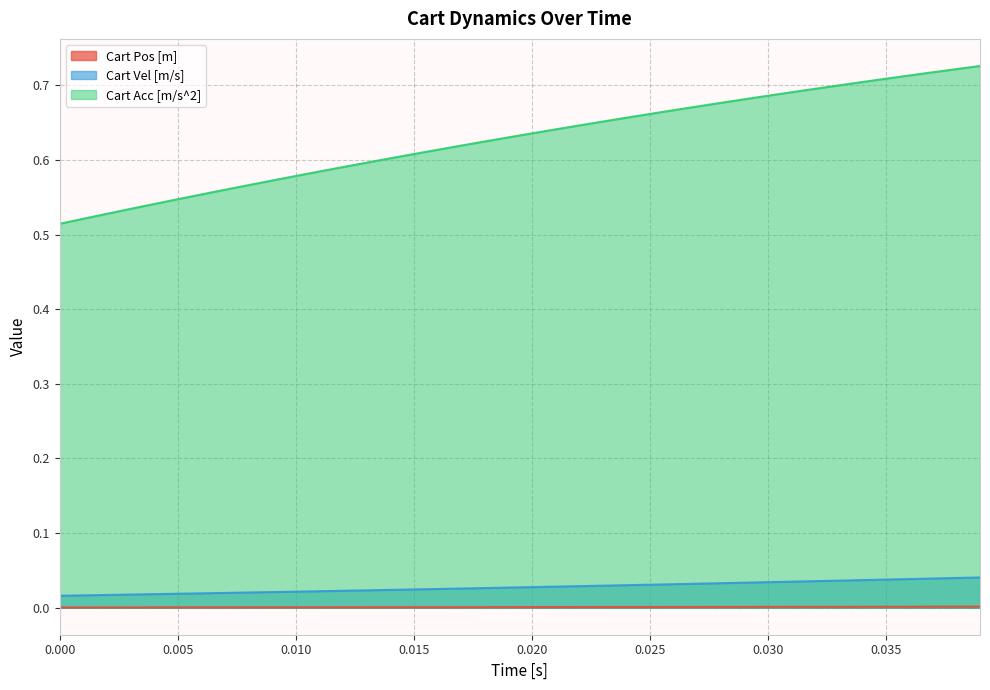

True or false: Cart Acc [m/s^2] and Cart Vel [m/s] cross at least once.

False